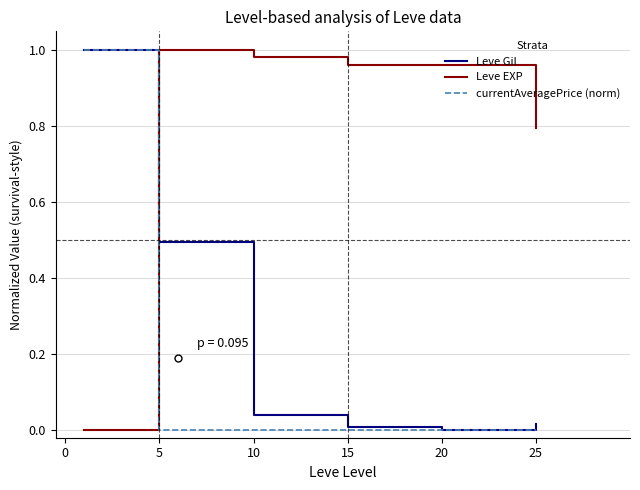

True or false: Leve Gil and Leve EXP intersect in this chart.

True